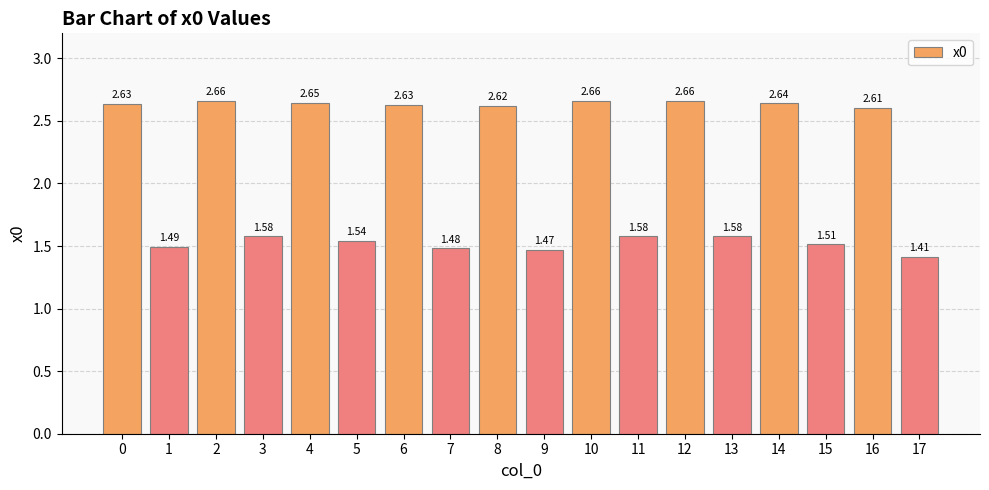

What is the ratio of the value at 17 to the value at 3?

0.9